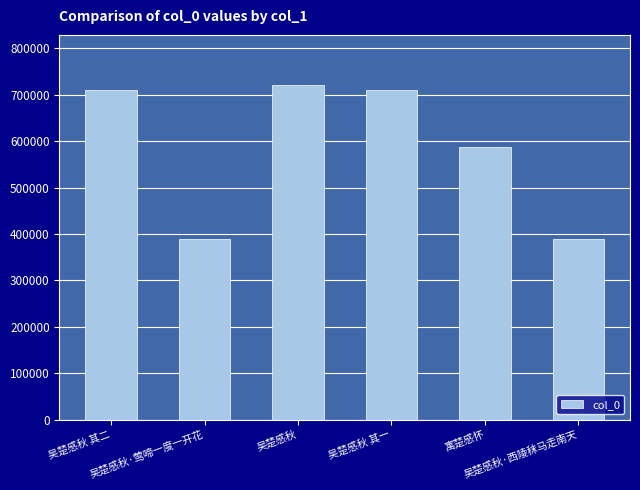

Does the chart contain any negative values?

No